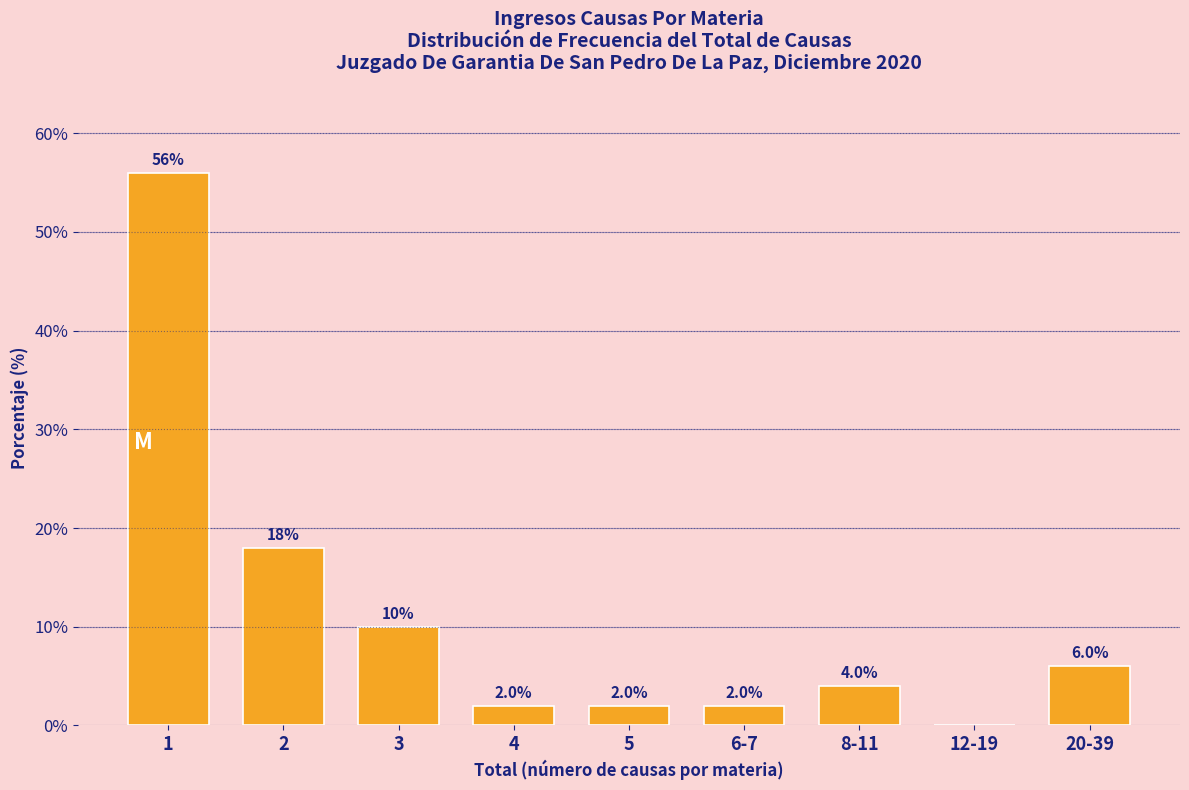

Reading right to left, transcribe all the data shown in this chart.

20-39=6.0	12-19=0.0	8-11=4.0	6-7=2.0	5=2.0	4=2.0	3=10.0	2=18.0	1=56.0